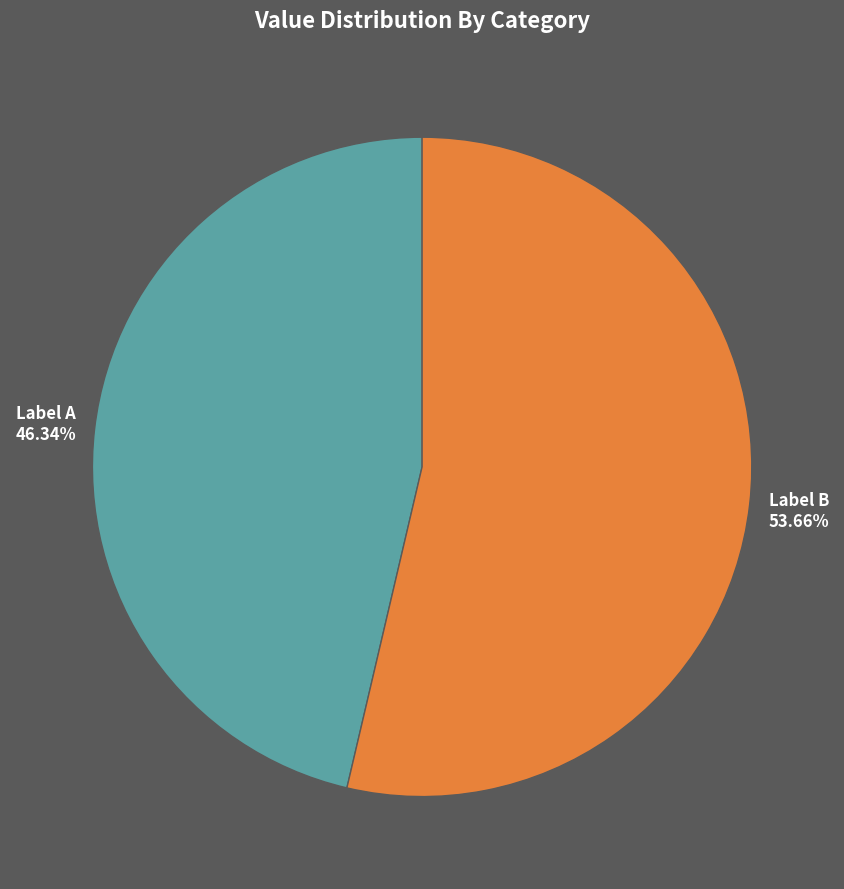

Is there any slice that represents more than half of the pie?

Yes